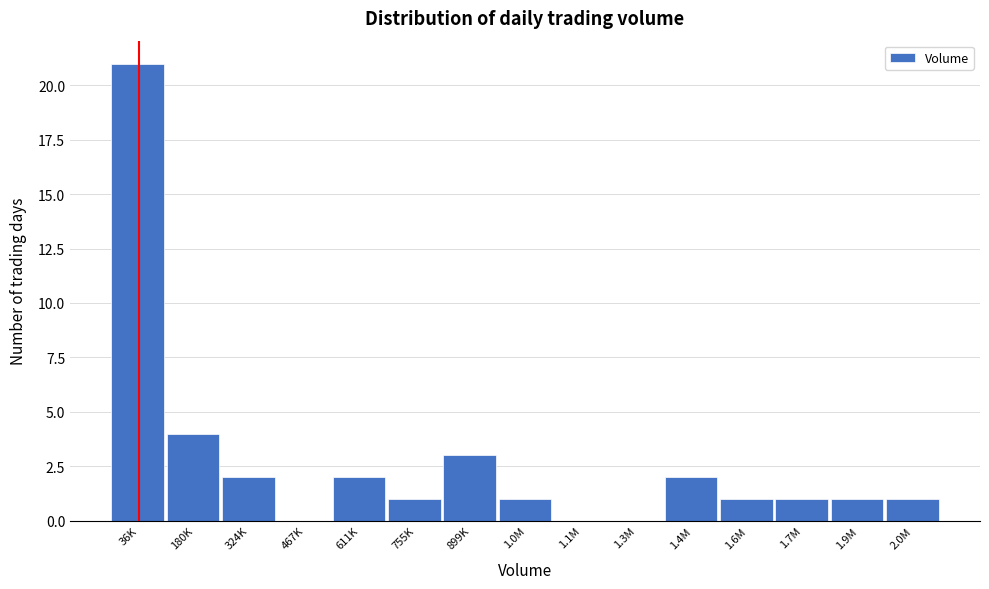

Reading left to right, transcribe all the data shown in this chart.

36K=21	180K=4	324K=2	467K=0	611K=2	755K=1	899K=3	1.0M=1	1.1M=0	1.3M=0	1.4M=2	1.6M=1	1.7M=1	1.9M=1	2.0M=1